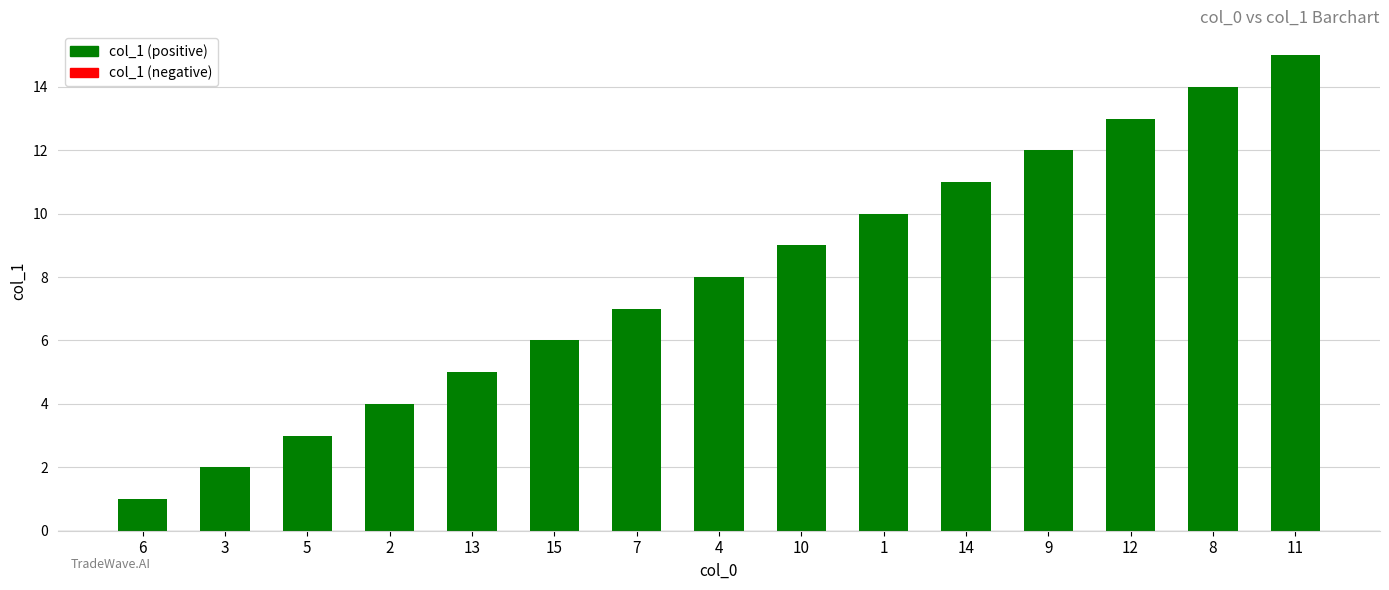

What is the difference between the maximum and minimum values?

14